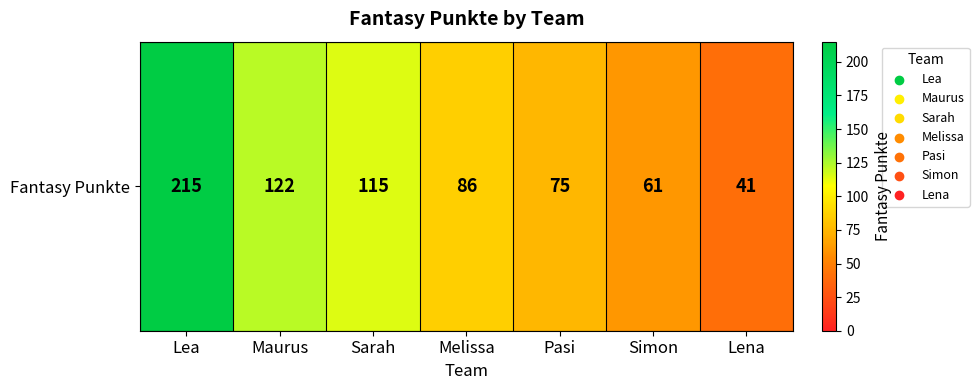

What is the difference between the maximum and minimum values?

174